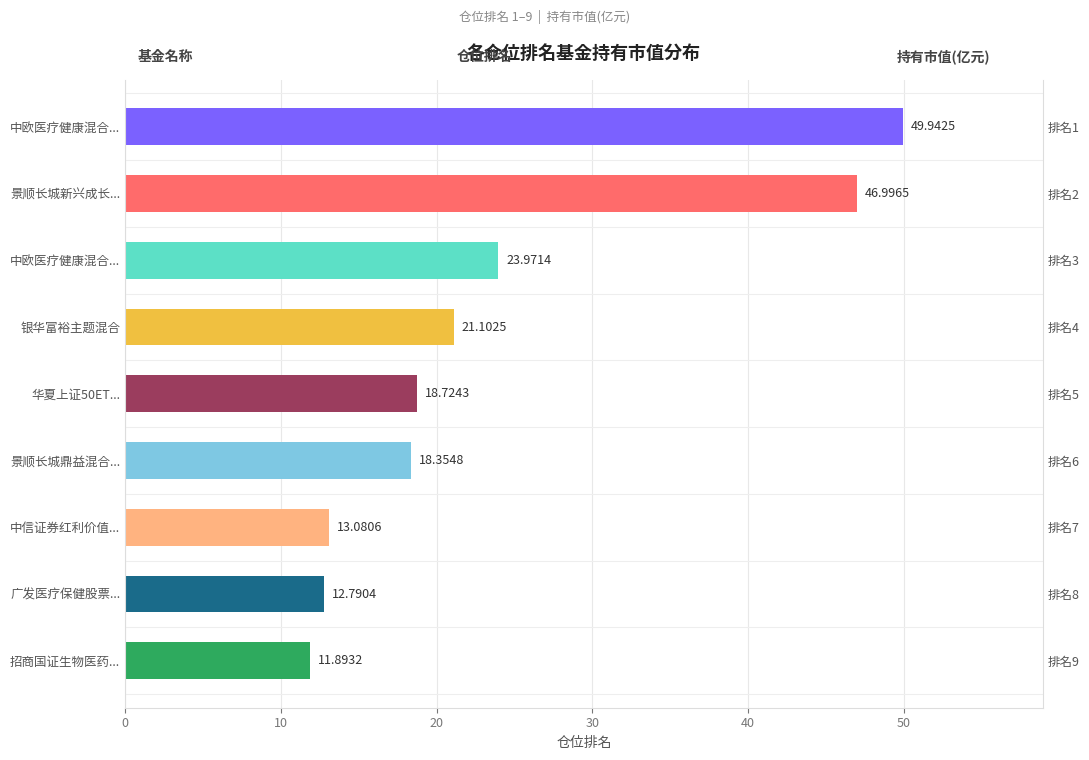

Reading left to right, list all the values displayed in this chart.

49.9	47.0	24.0	21.1	18.7	18.4	13.1	12.8	11.9